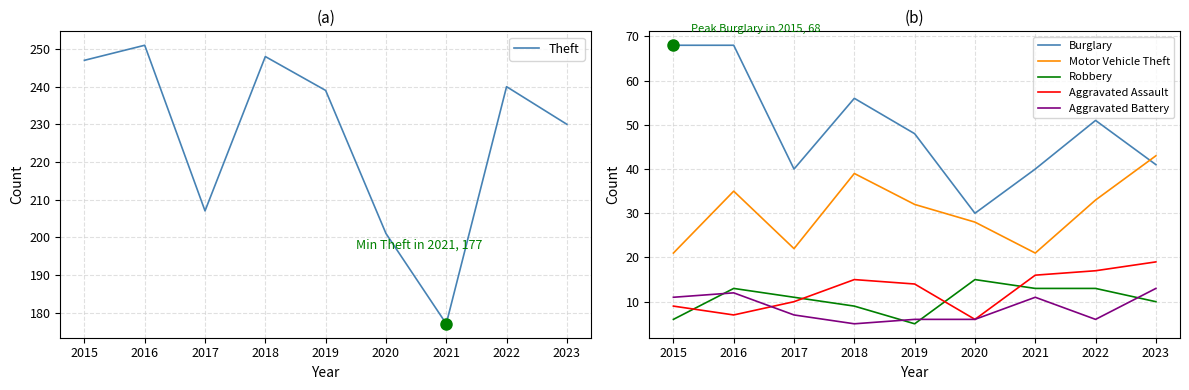

Which category has the highest value in the Aggravated Battery series?

2023